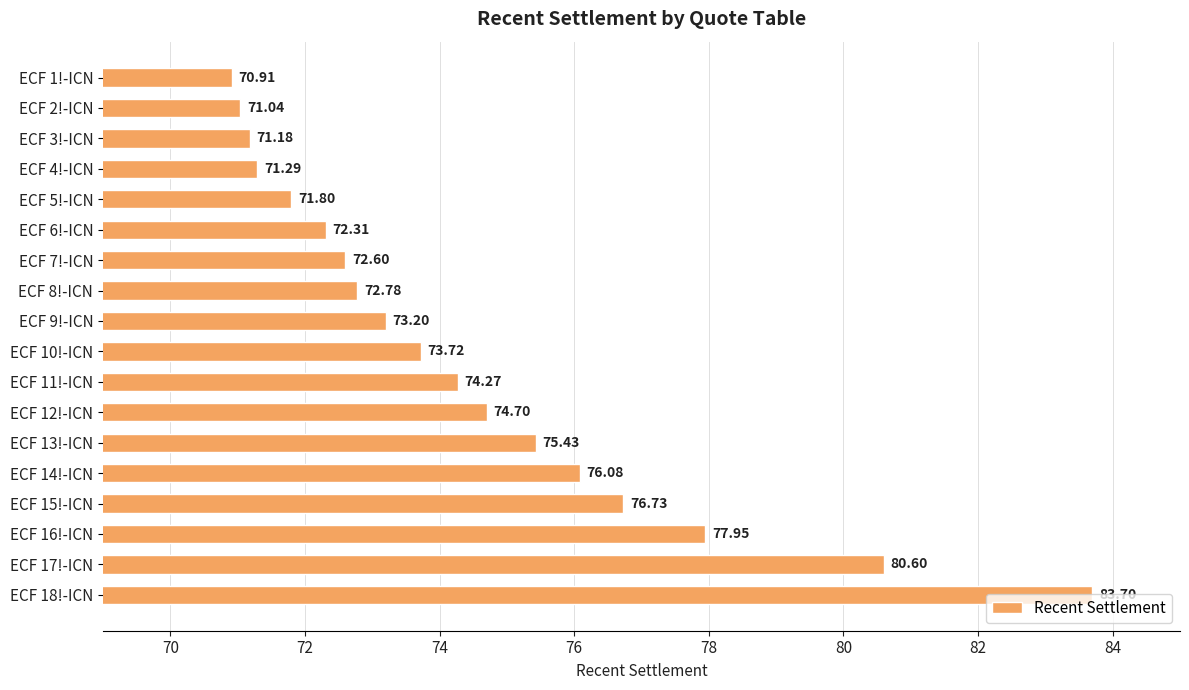

List the labels in order of value, smallest first.

ECF 1!-ICN, ECF 2!-ICN, ECF 3!-ICN, ECF 4!-ICN, ECF 5!-ICN, ECF 6!-ICN, ECF 7!-ICN, ECF 8!-ICN, ECF 9!-ICN, ECF 10!-ICN, ECF 11!-ICN, ECF 12!-ICN, ECF 13!-ICN, ECF 14!-ICN, ECF 15!-ICN, ECF 16!-ICN, ECF 17!-ICN, ECF 18!-ICN